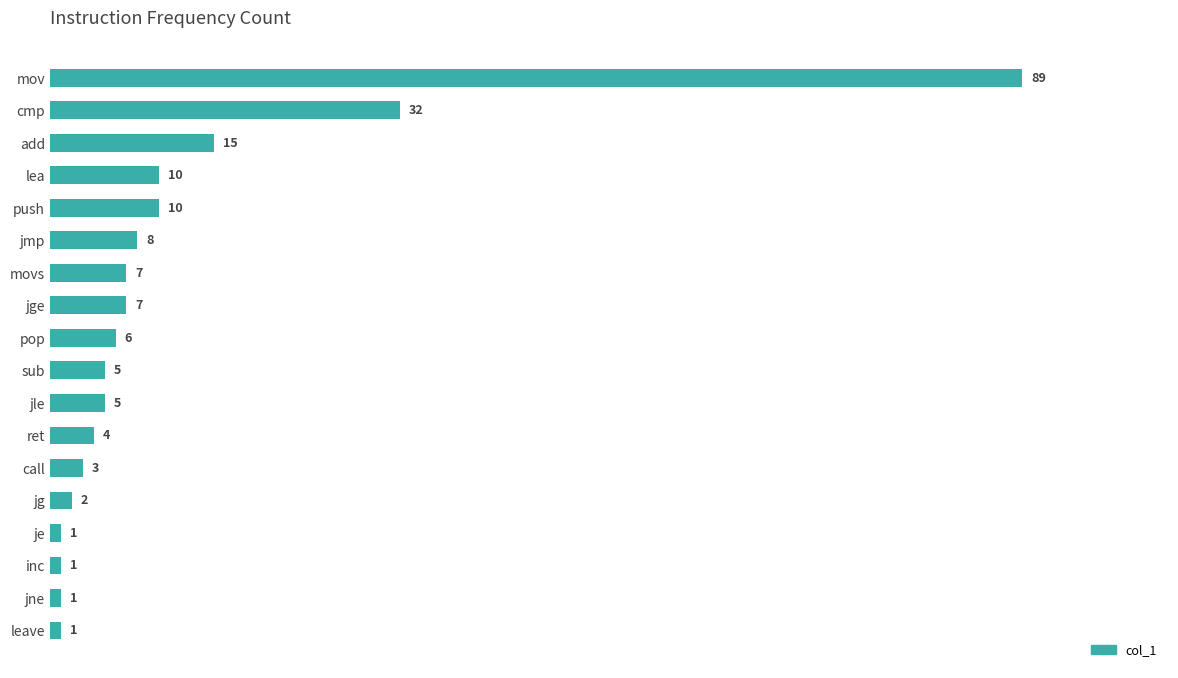

Where is the data nearest to the value 45?

cmp